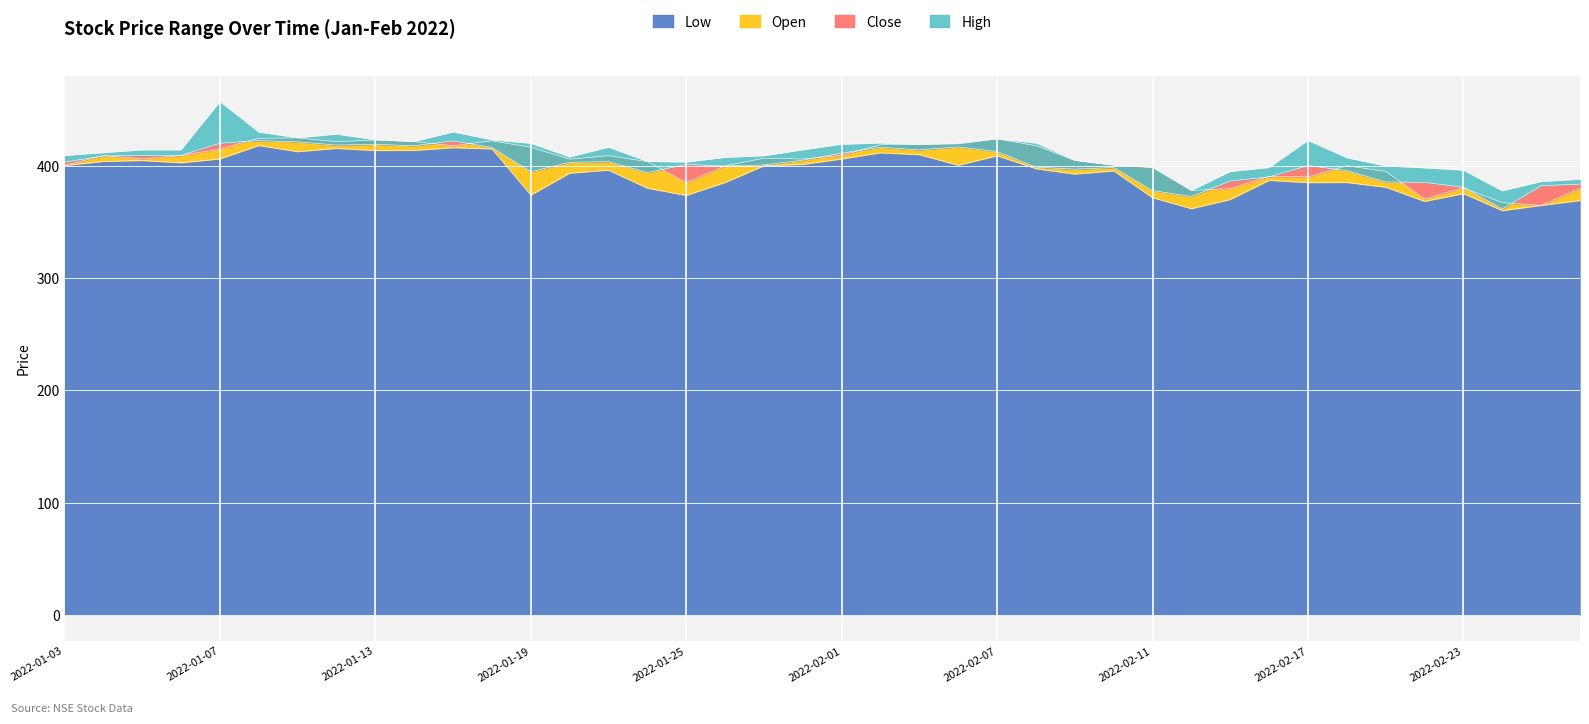

Reading left to right, list all the values displayed in this chart.

low: 400.2	403.9	404.6	402.6	406.1	418.0	412.6	415.4	413.6	413.6	416.1	415.0	373.9	393.4	396.1	380.0	373.6	385.1	400.0	401.2	406.0	411.5	409.9	400.4	408.9	397.4	392.6	395.4	371.6	361.8	369.9	387.0	385.0	385.1	380.9	368.2	375.2	360.0	364.7	369.1
open: 400.2	409.1	406.2	409.1	415.0	424.4	424.8	421.4	423.0	421.4	417.9	422.2	416.4	405.9	408.9	403.7	385.0	399.9	406.8	406.0	409.2	418.8	418.9	419.4	423.9	417.9	404.7	400.5	398.5	377.9	379.9	390.4	390.1	400.0	395.0	370.6	380.4	367.1	364.7	380.0
close: 403.2	408.8	409.1	409.3	420.1	422.4	421.4	418.4	419.1	417.9	422.1	416.4	394.7	403.1	403.7	393.9	401.2	399.8	400.8	405.0	411.2	416.6	414.1	416.9	412.7	398.8	397.0	398.4	377.9	372.7	386.4	390.1	400.2	395.8	385.6	385.2	380.9	361.6	382.3	383.7
high: 409.0	411.6	414.0	414.0	456.9	429.9	424.8	428.1	423.0	421.4	430.0	423.0	419.9	407.8	416.4	403.8	403.1	407.4	408.8	414.1	419.0	420.1	418.9	420.0	423.9	420.1	404.7	400.5	398.5	377.9	394.8	398.3	422.4	407.0	399.7	398.0	395.9	377.5	385.9	387.9